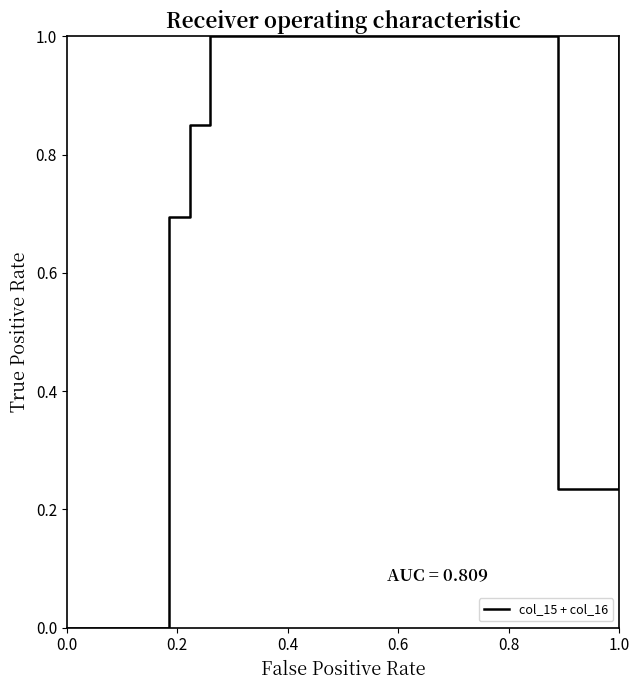

What is the maximum value shown in the chart?

1.0